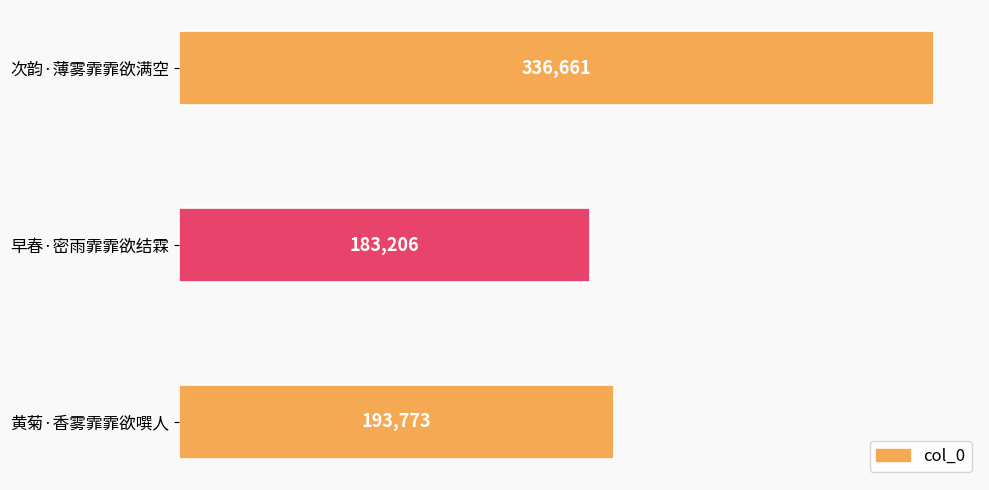

Reading top to bottom, extract all data points from this chart.

次韵·薄雾霏霏欲满空=336661	早春·密雨霏霏欲结霖=183206	黄菊·香雾霏霏欲噀人=193773